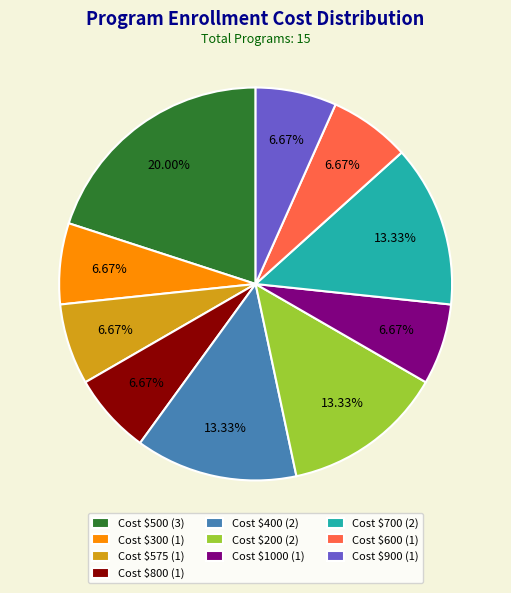

Is Cost $1000 (1) the majority of the pie?

No